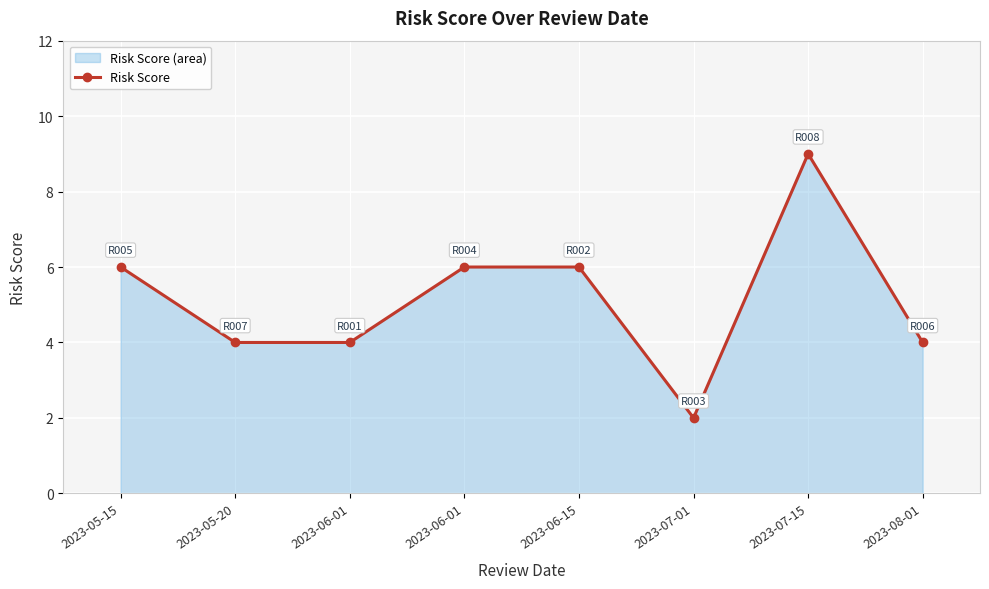

What is the ratio of the value at 2023-05-20 to the value at 2023-07-15?

0.4